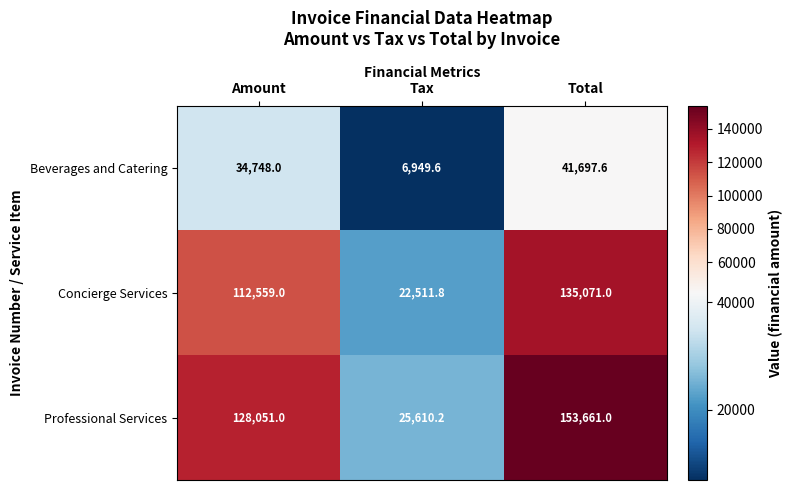

Between Tax and Total, which series saw the biggest shift?

Professional Services